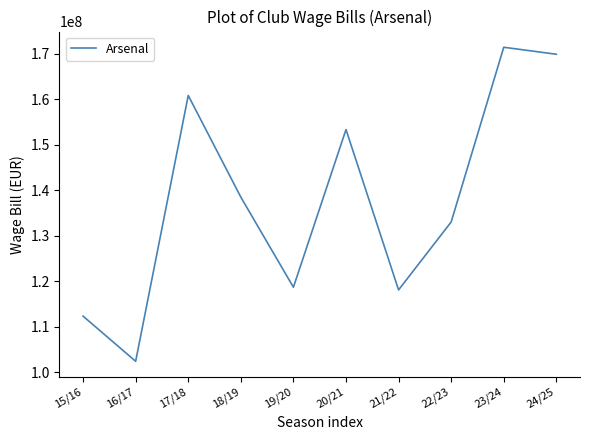

True or false: the data shows 153360000 at 20/21.

True